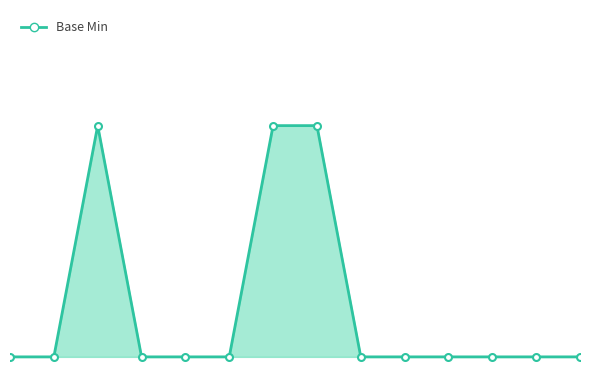

How many lines are shown in the chart?

1